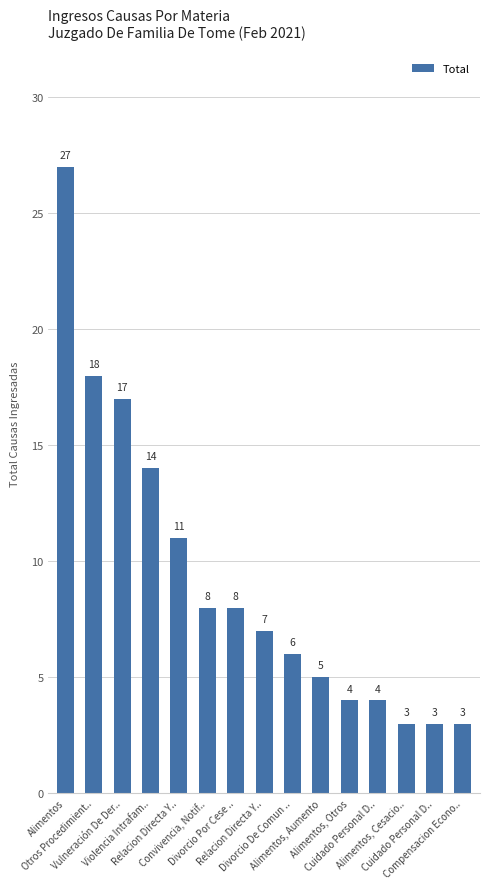

At which category does the chart reach its minimum across all series?

Alimentos, Cesacio..